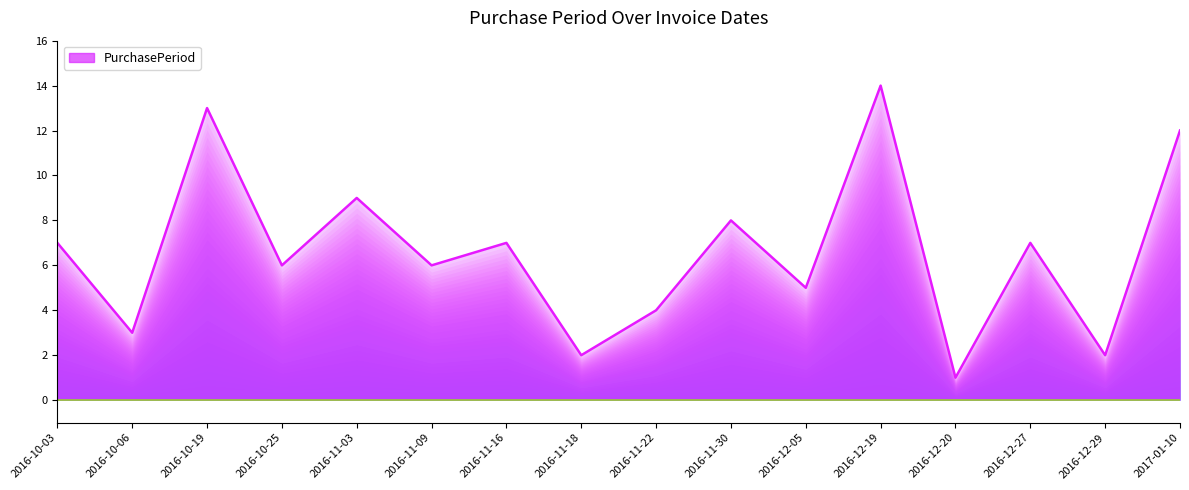

Reading left to right, what are all the values shown in this chart?

2016-10-03=7	2016-10-06=3	2016-10-19=13	2016-10-25=6	2016-11-03=9	2016-11-09=6	2016-11-16=7	2016-11-18=2	2016-11-22=4	2016-11-30=8	2016-12-05=5	2016-12-19=14	2016-12-20=1	2016-12-27=7	2016-12-29=2	2017-01-10=12